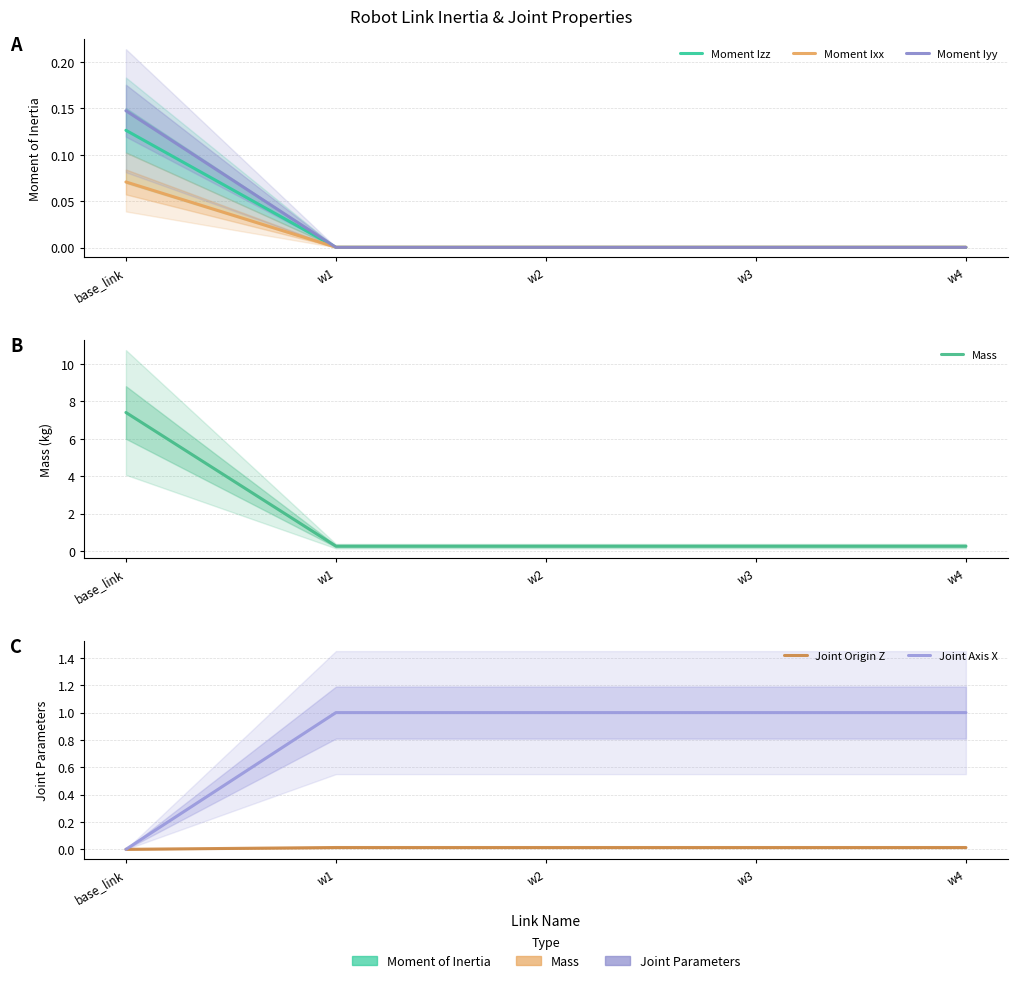

How many series are shown in this chart?

6